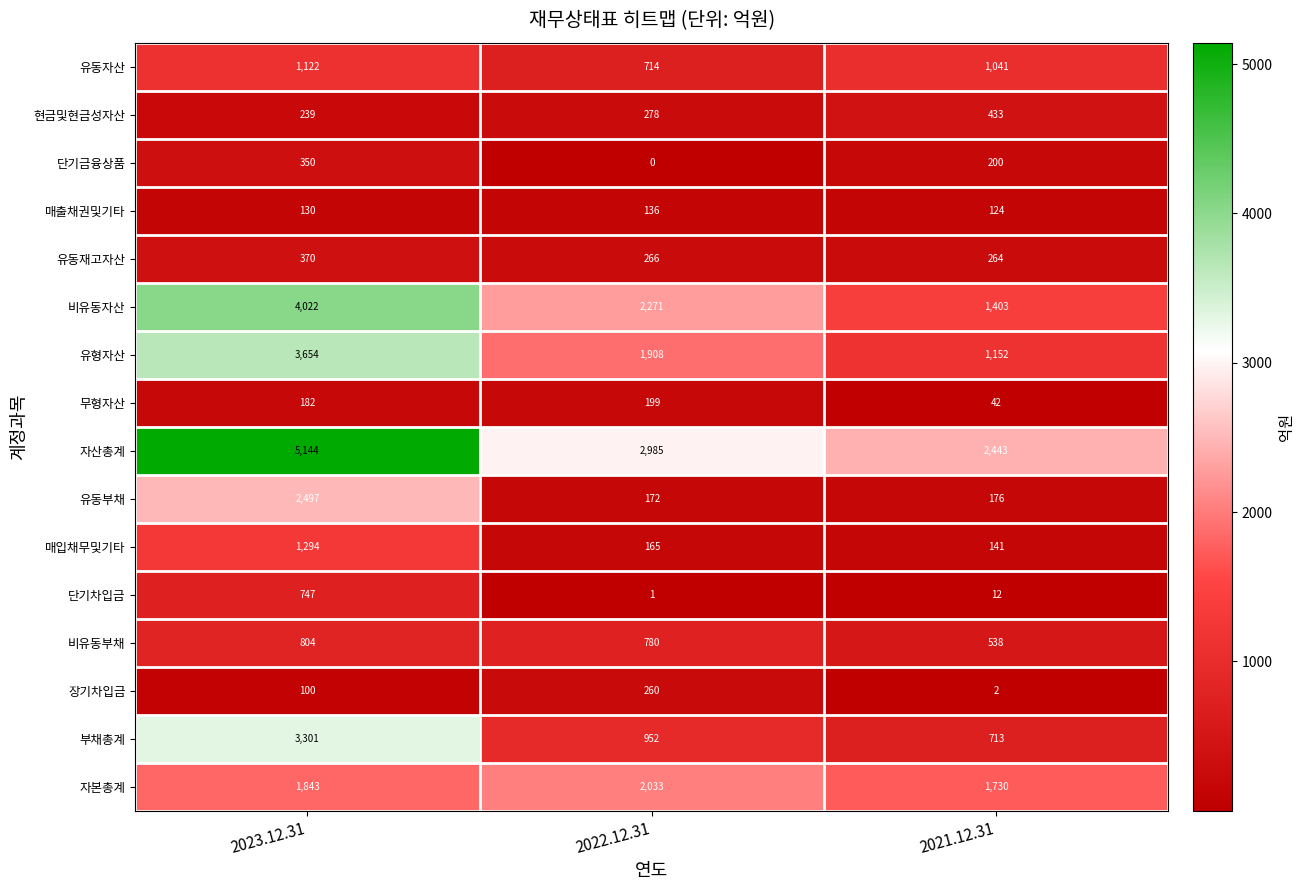

The 자본총계 series shows 2923 at 2023.12.31. True or false?

False